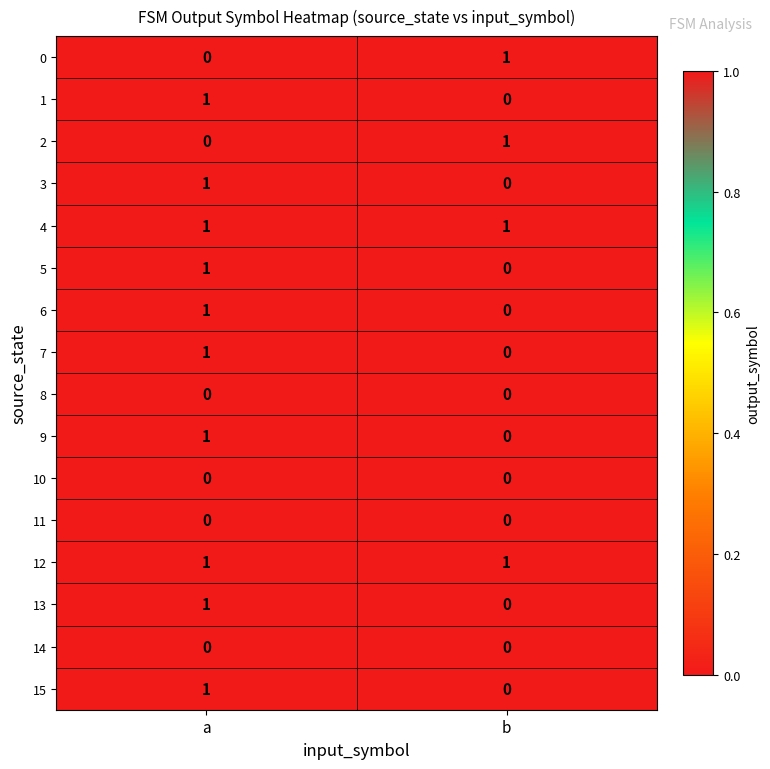

The value of 3 at b is 1. True or false?

False